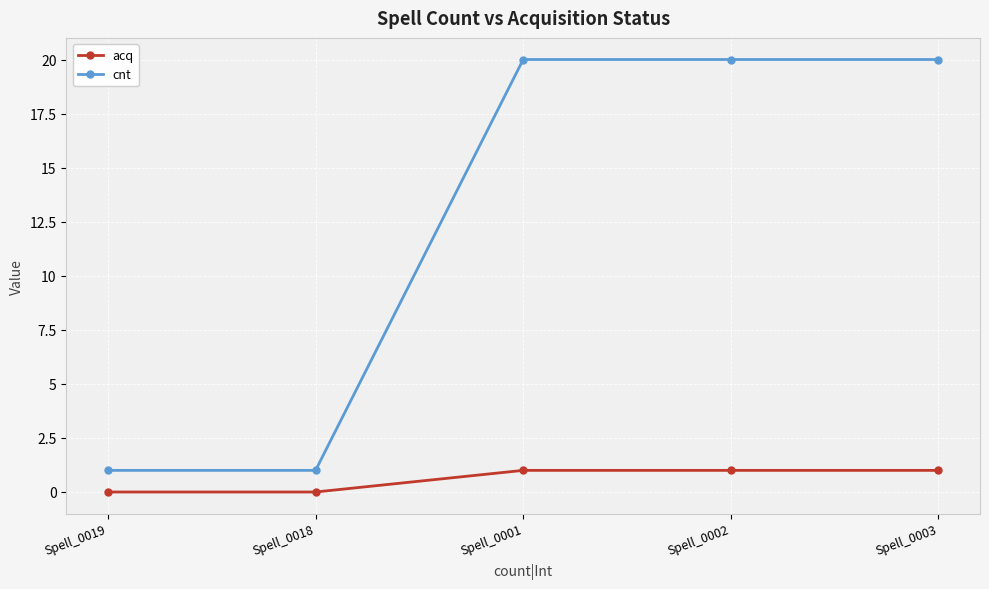

Count the cnt values in the range 1 to 20.

5